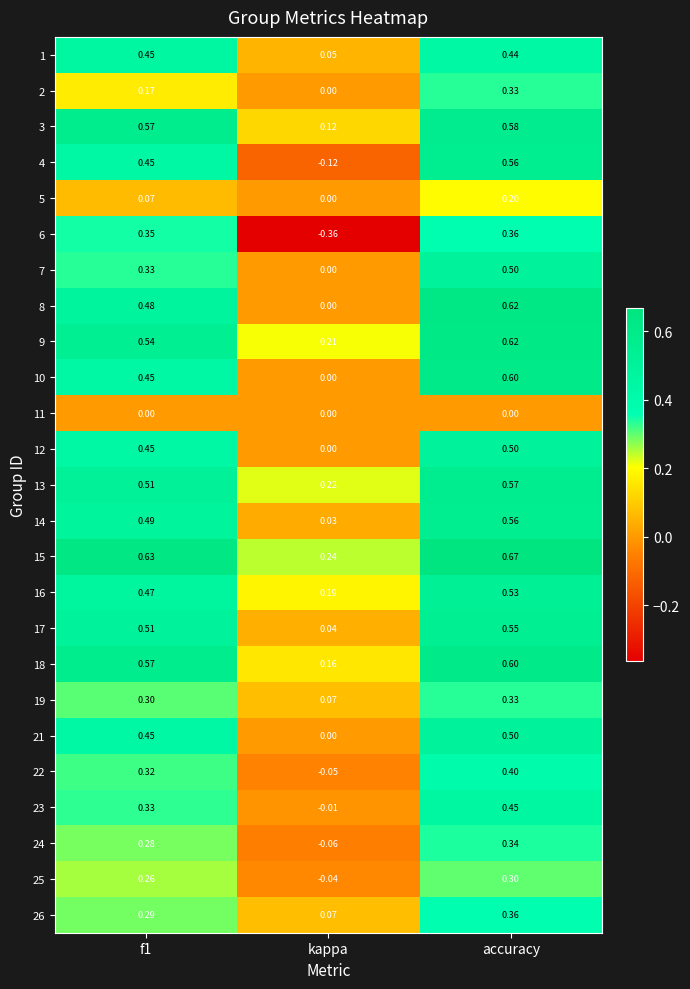

Which category has the lowest value across all series?

kappa